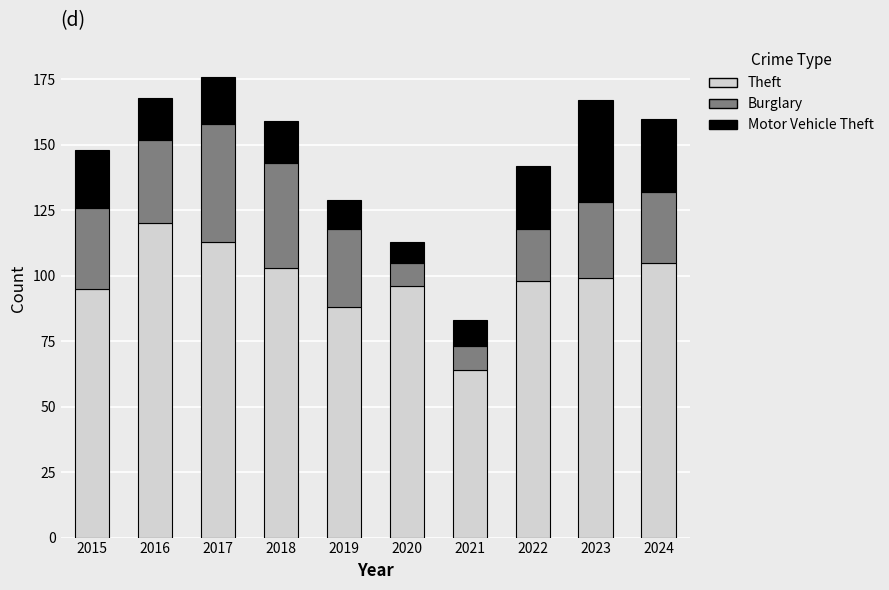

What is the highest value of the Theft series?

120